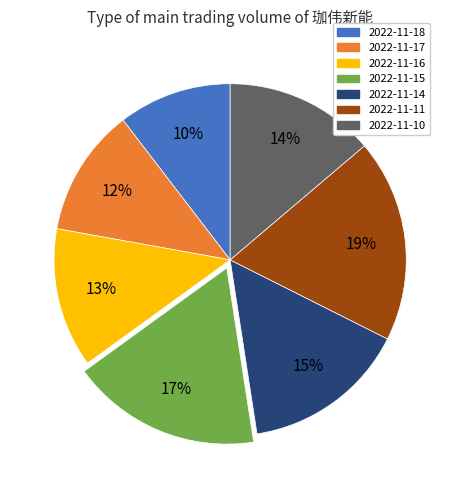

Is it true that 2022-11-15 is 27% of the pie?

False